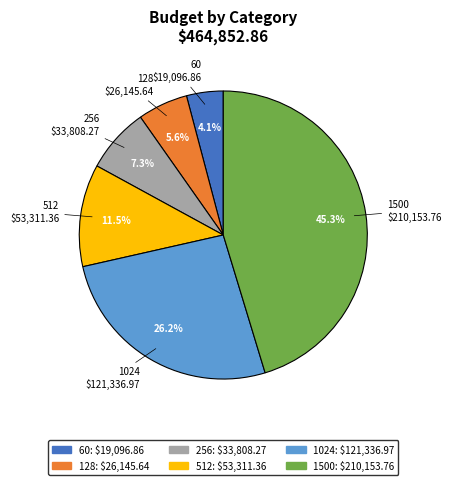

True or false: 1024 accounts for 32% of the total.

False